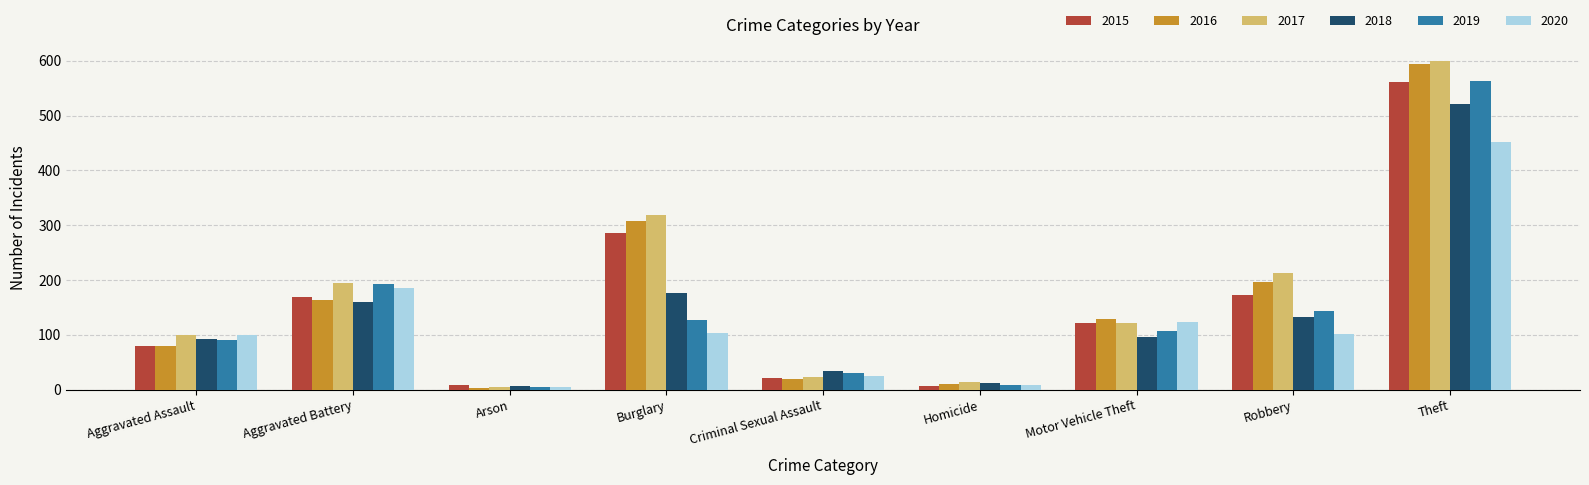

What is the sum of all 2016 values?

1501